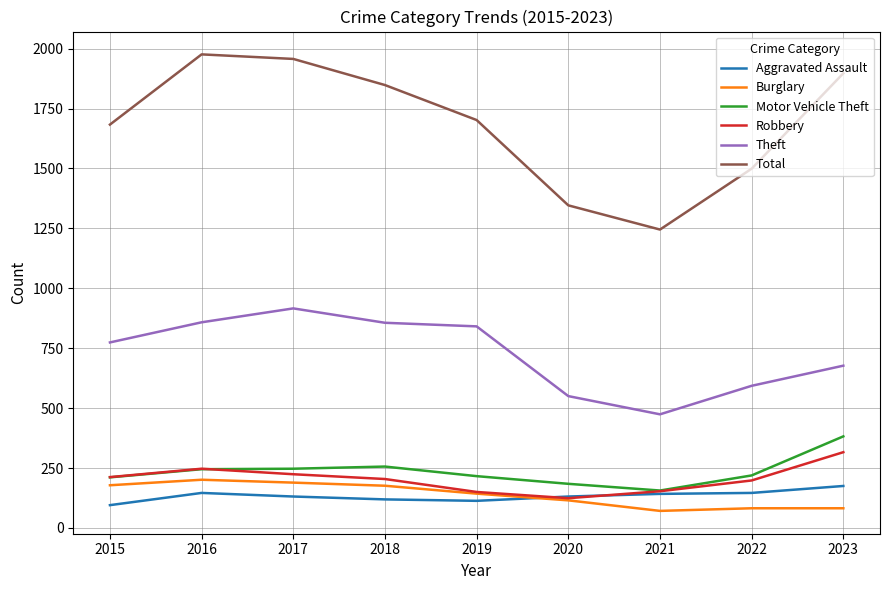

True or false: Robbery and Theft intersect in this chart.

False